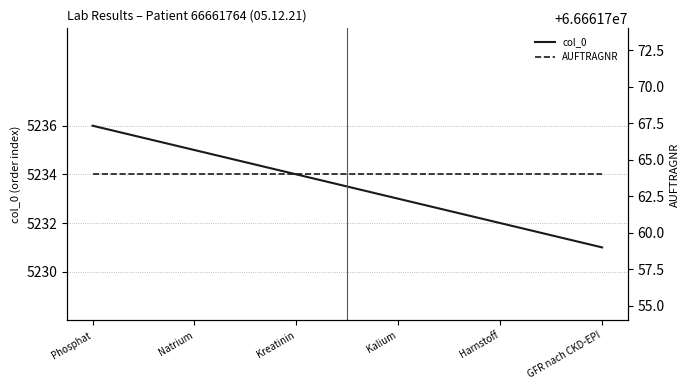

What is the difference between the col_0 values at GFR nach CKD-EPI and Harnstoff?

1